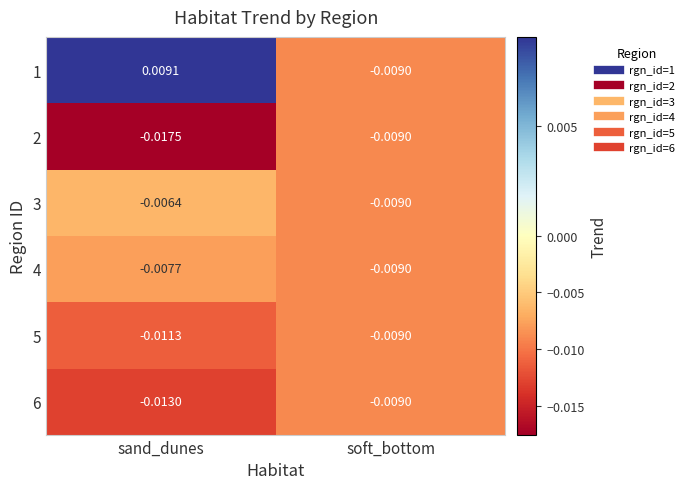

At which label does 4 reach its minimum?

soft_bottom